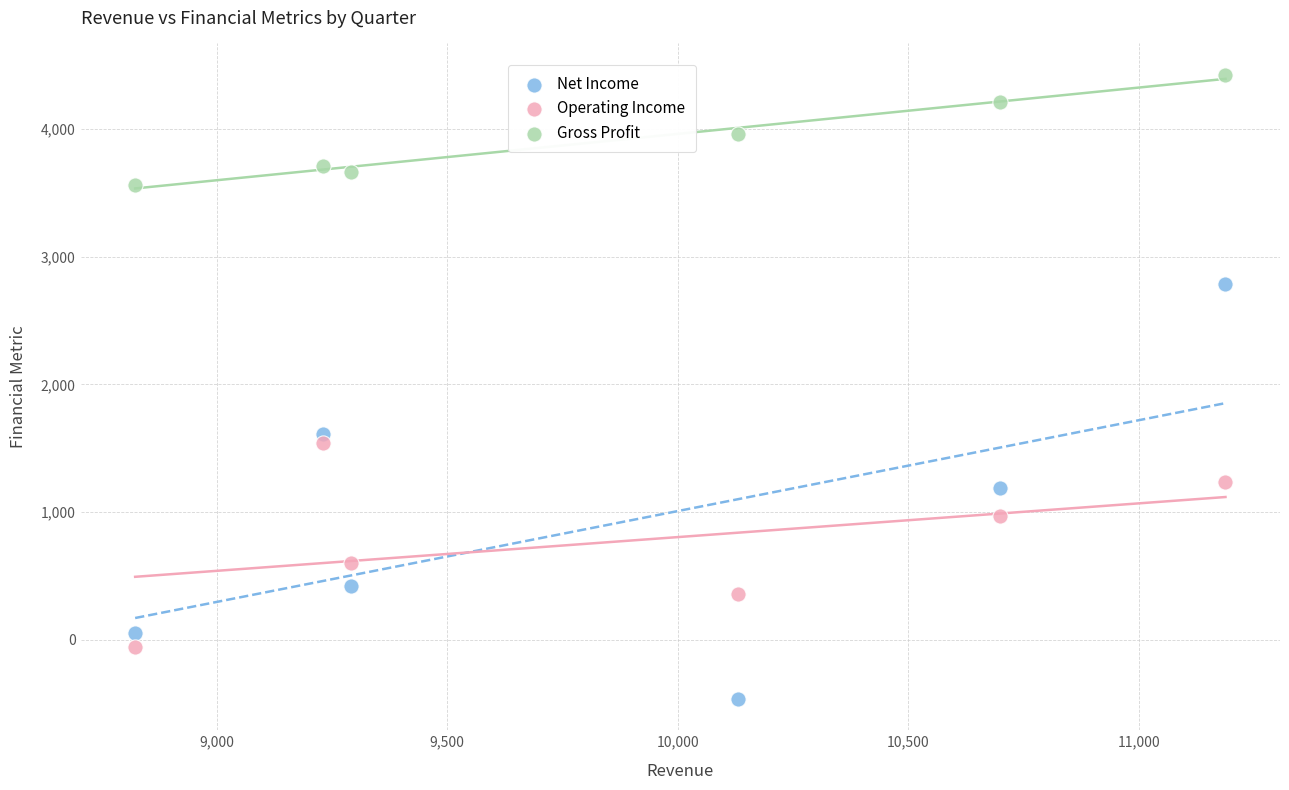

Which series has the widest spread of Y values?

Net Income